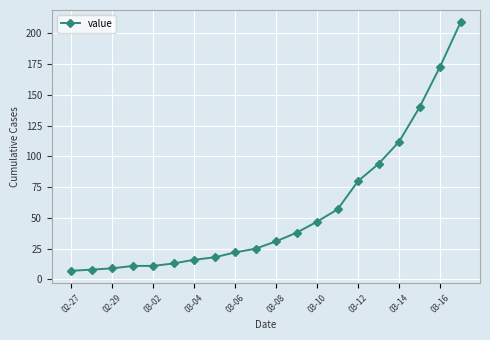

How many series are shown in this chart?

1